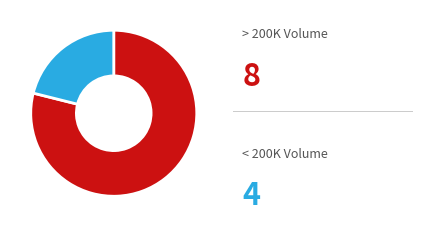

Is there any slice that represents more than half of the pie?

Yes